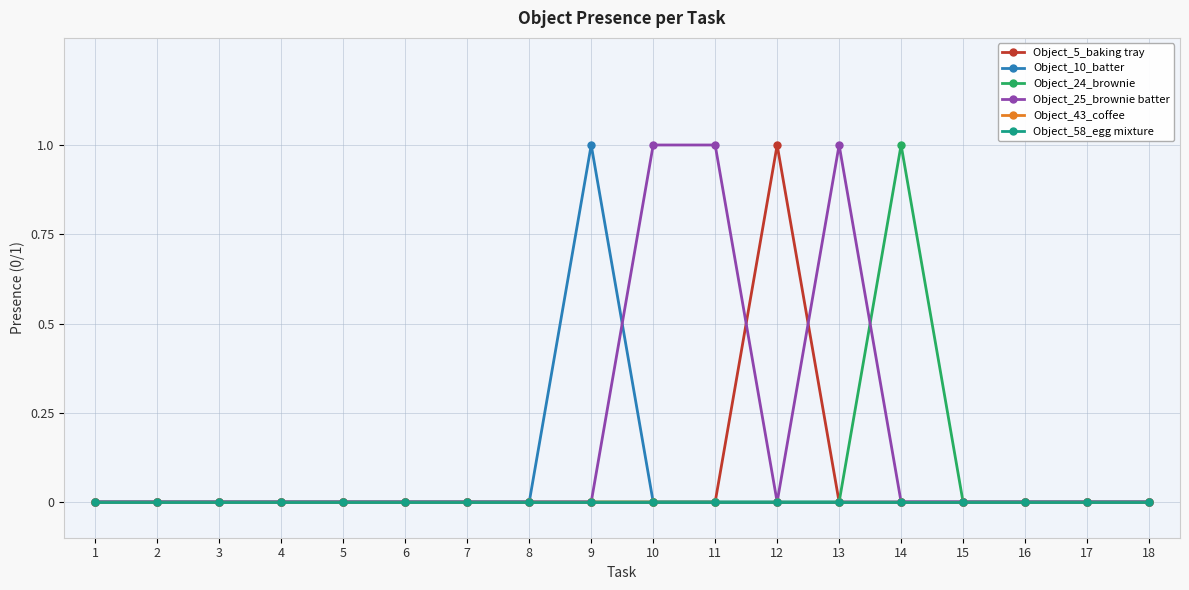

Which series has the largest total across all categories?

Object_25_brownie batter